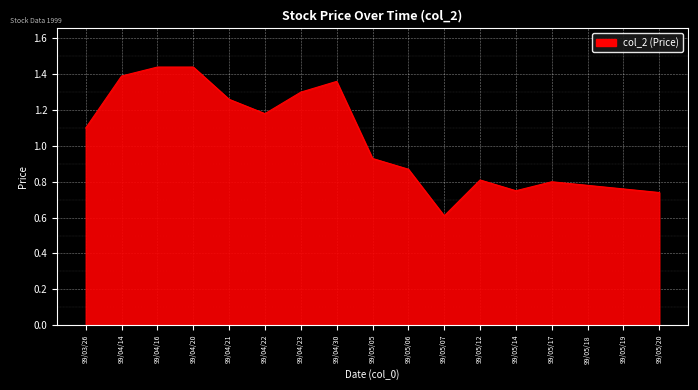

What is the average value?

1.0